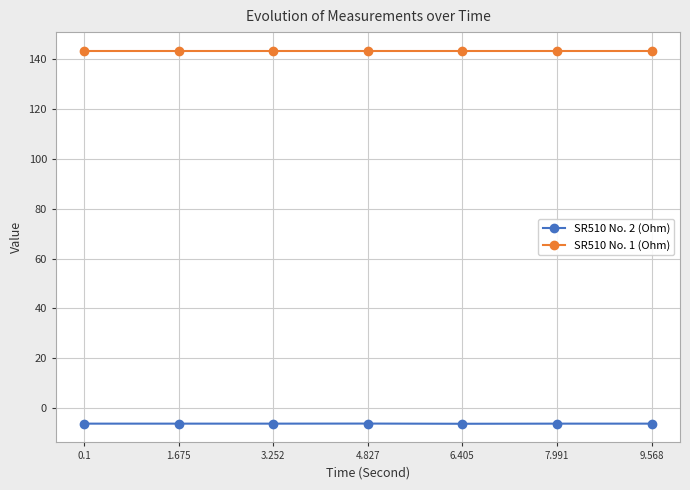

What is the smallest value displayed?

-6.4